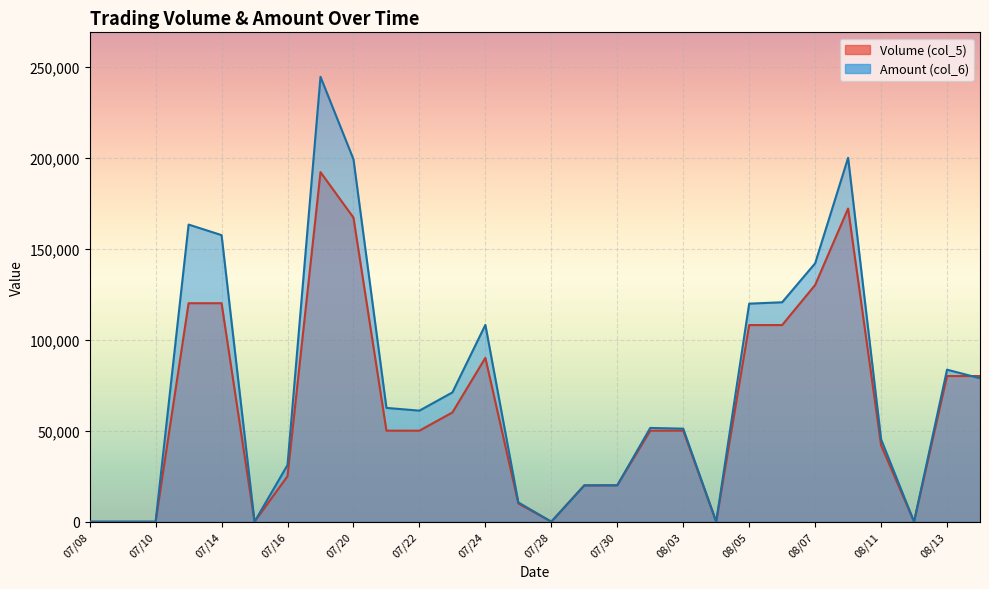

How many values in the Amount (col_6) series exceed 61000?

13